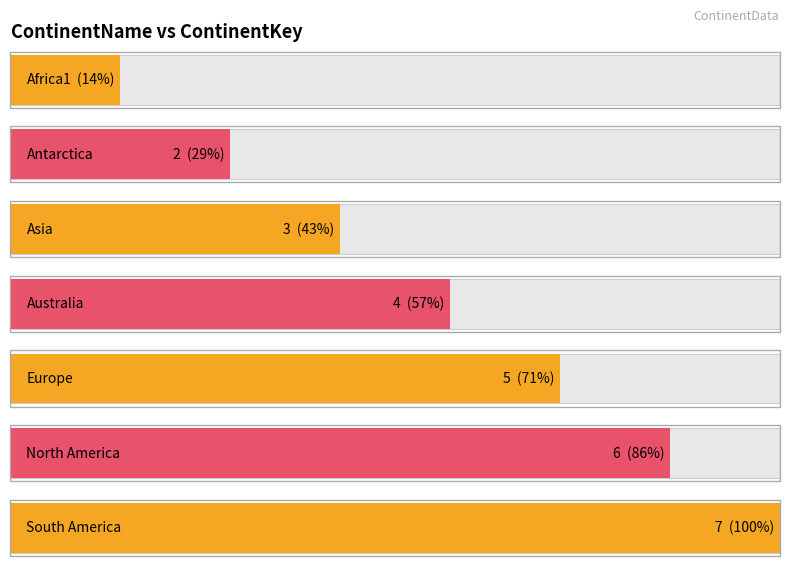

What is the change in value from Antarctica to Australia?

+2